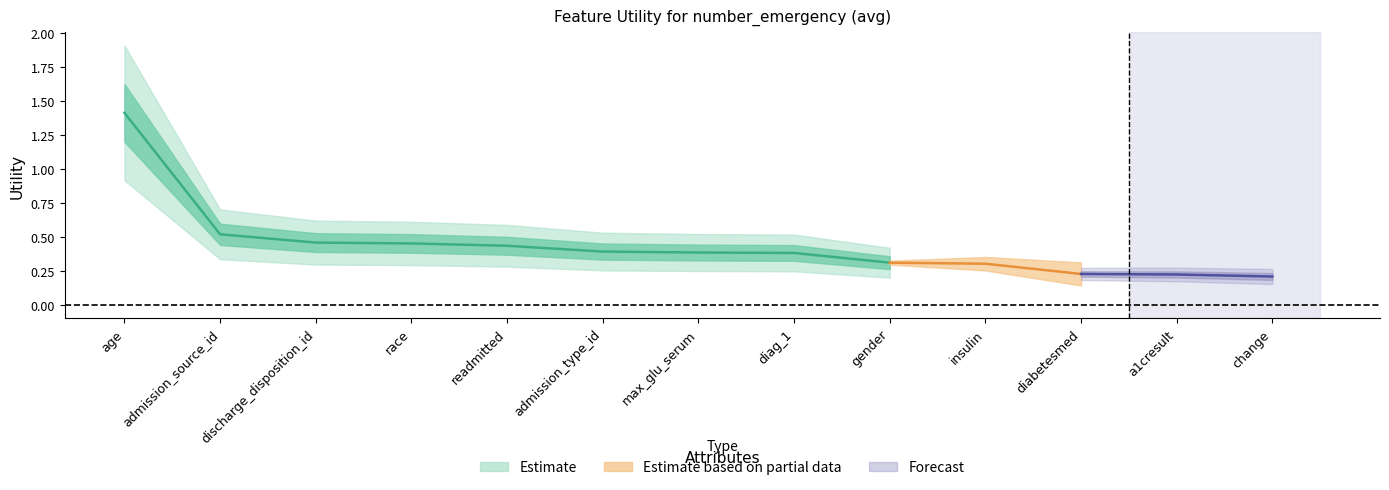

What is the label of the 8th point from the left?

diag_1